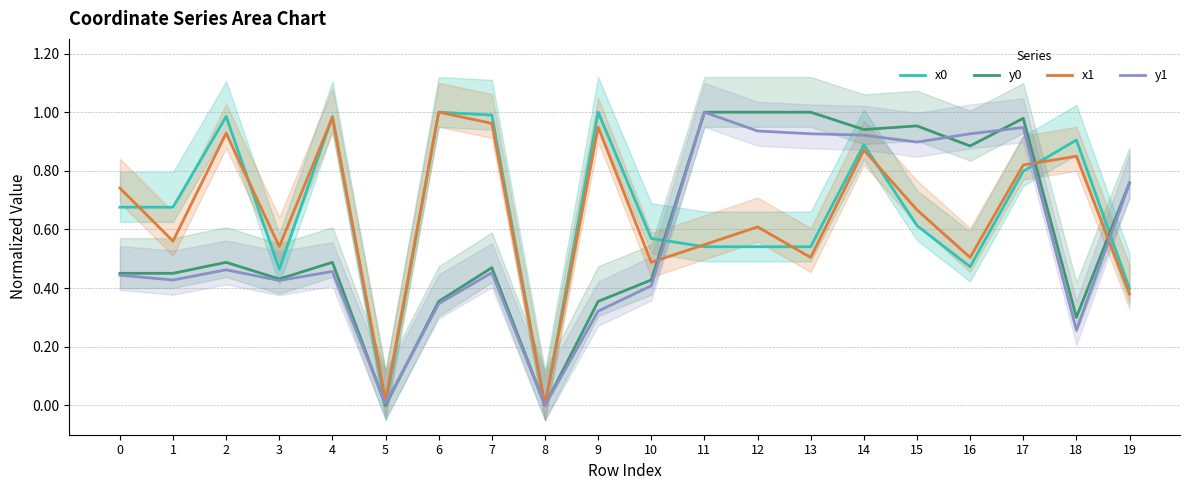

True or false: x0 and y0 intersect in this chart.

True